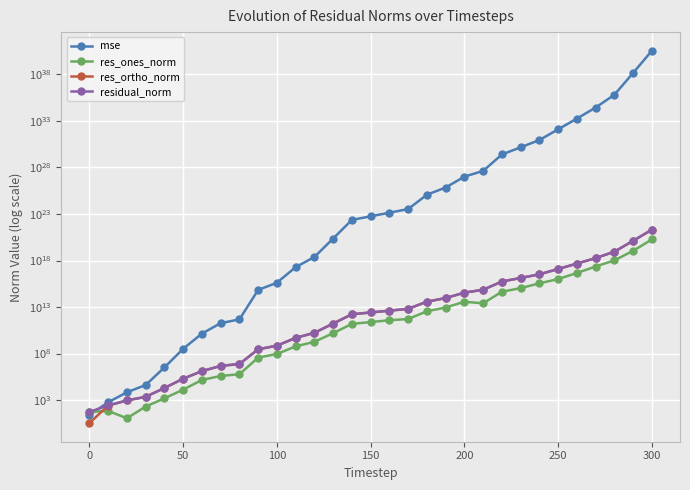

Count the number of categories in the chart.

31